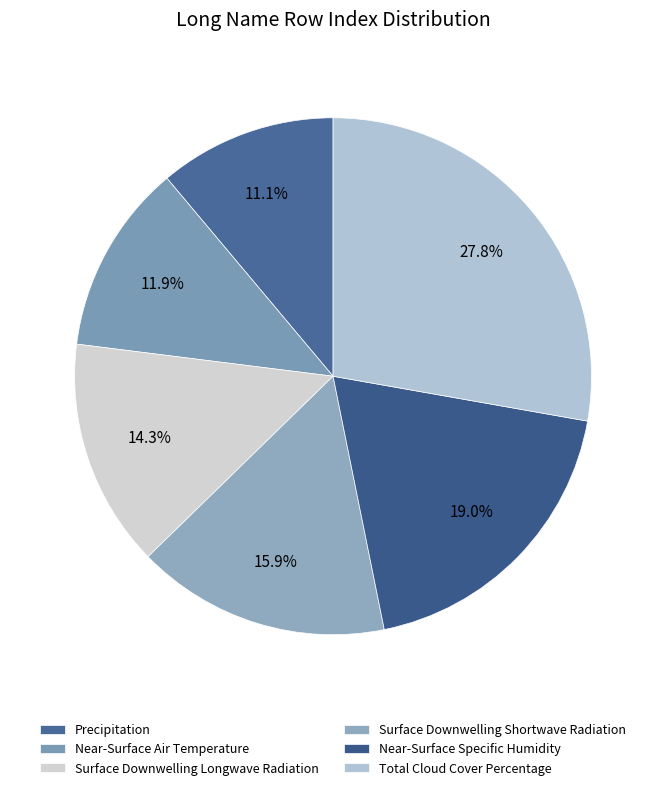

What percentage is the Total Cloud Cover Percentage slice, to the nearest percent?

28%